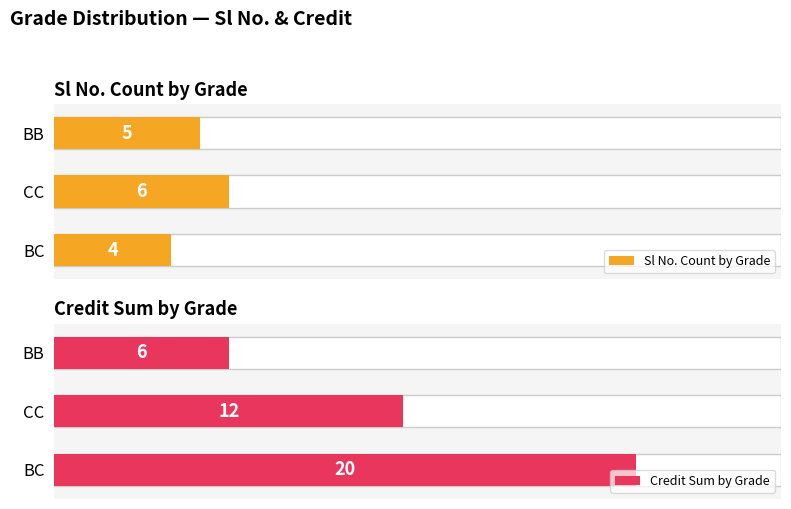

Between CC and BC, which is larger?

CC